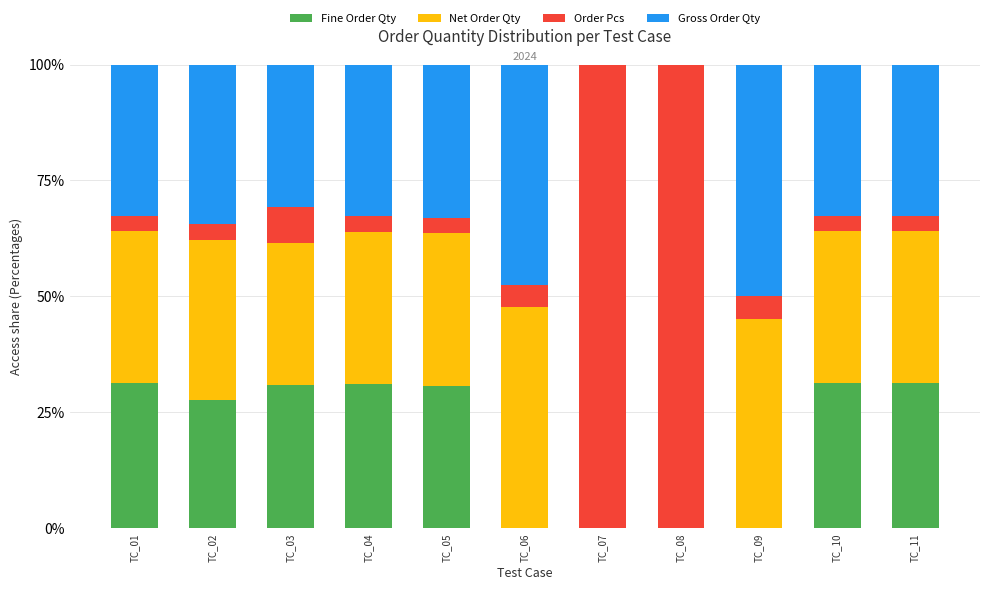

What is the sum of all Fine Order Qty values?

214.2